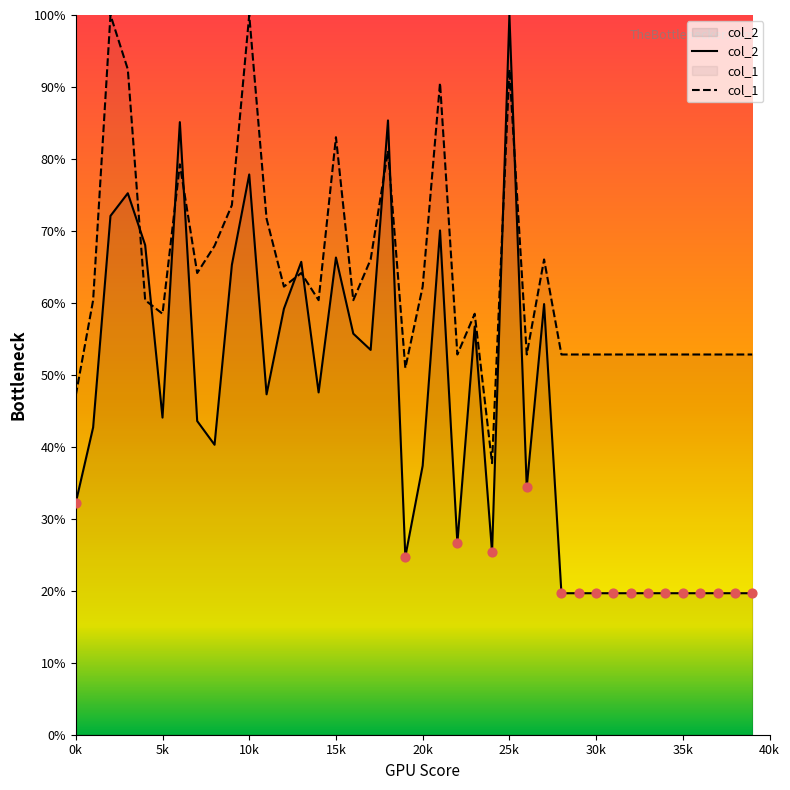

Which series reaches the maximum Y coordinate?

col_2